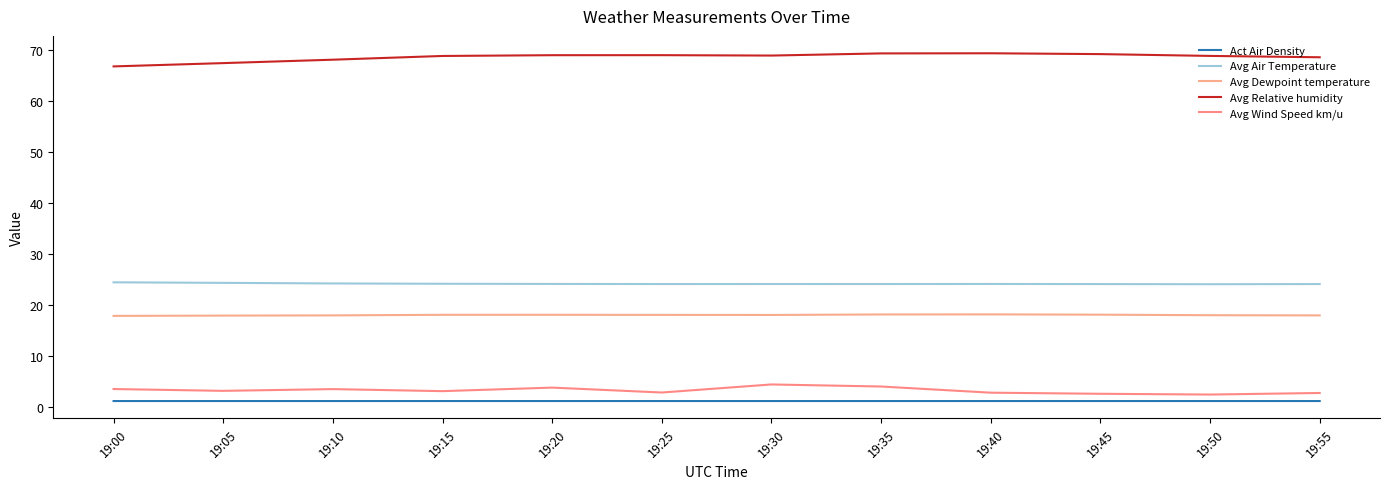

Count the number of categories in the chart.

12